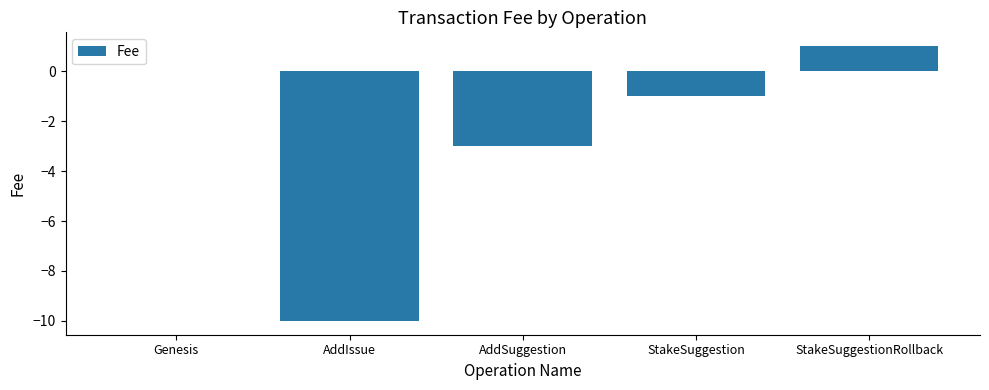

Which has a higher value, StakeSuggestionRollback or AddSuggestion?

StakeSuggestionRollback